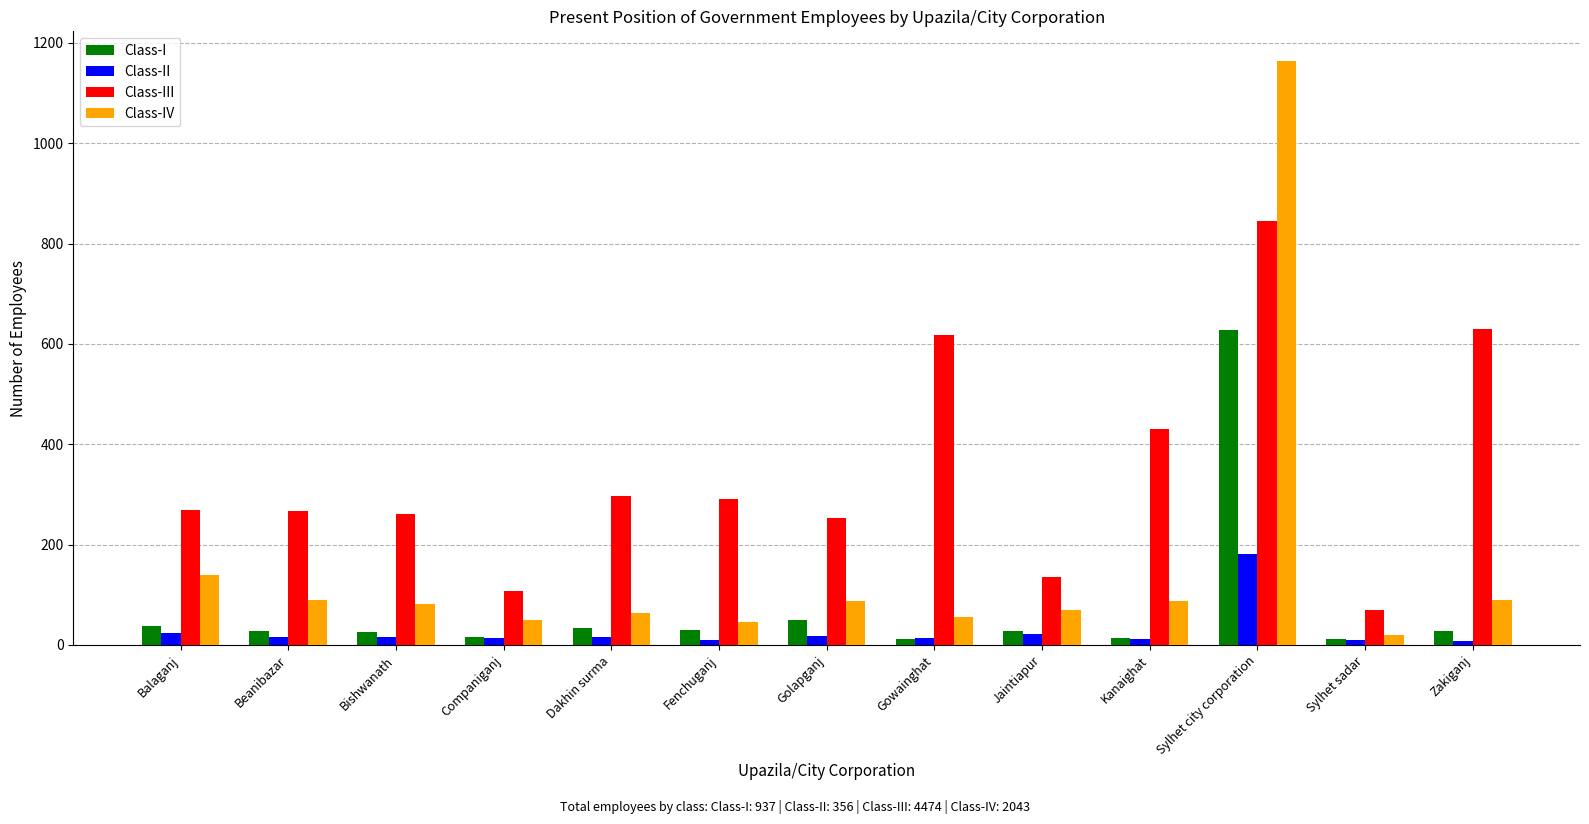

True or false: Class-III has a value of 618 at Gowainghat.

True